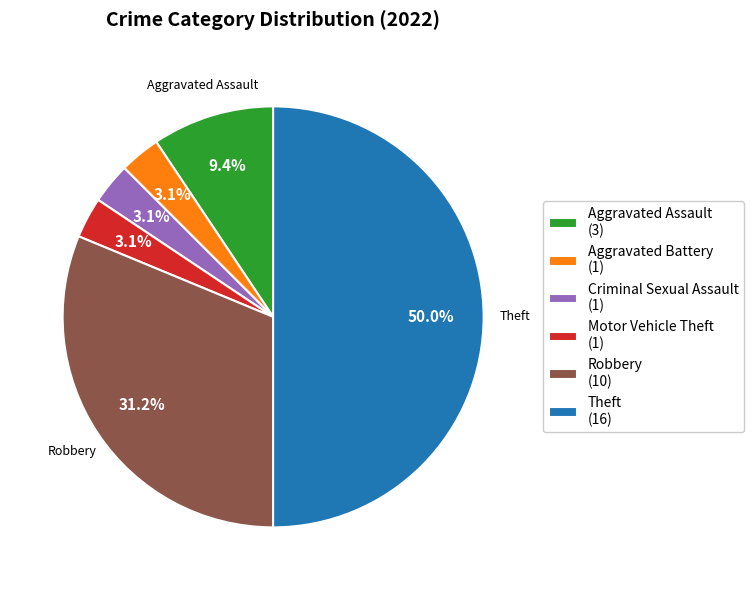

Does Aggravated Assault represent more than half of the total?

No